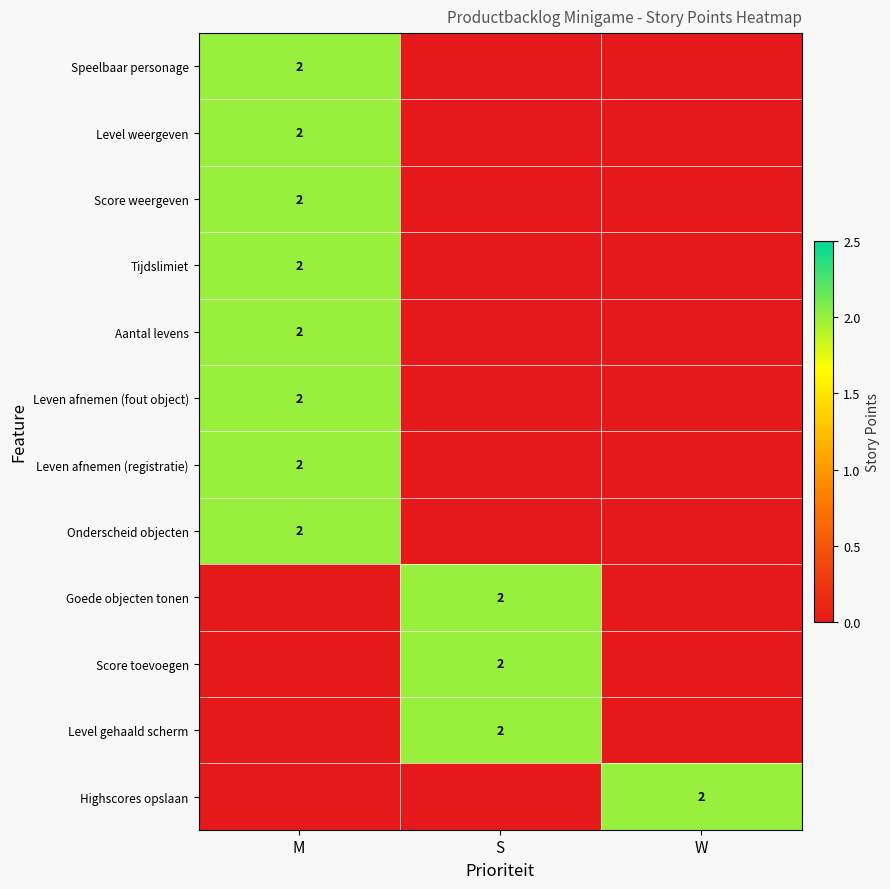

Is it true that Leven afnemen (registratie) equals 1 at M?

False